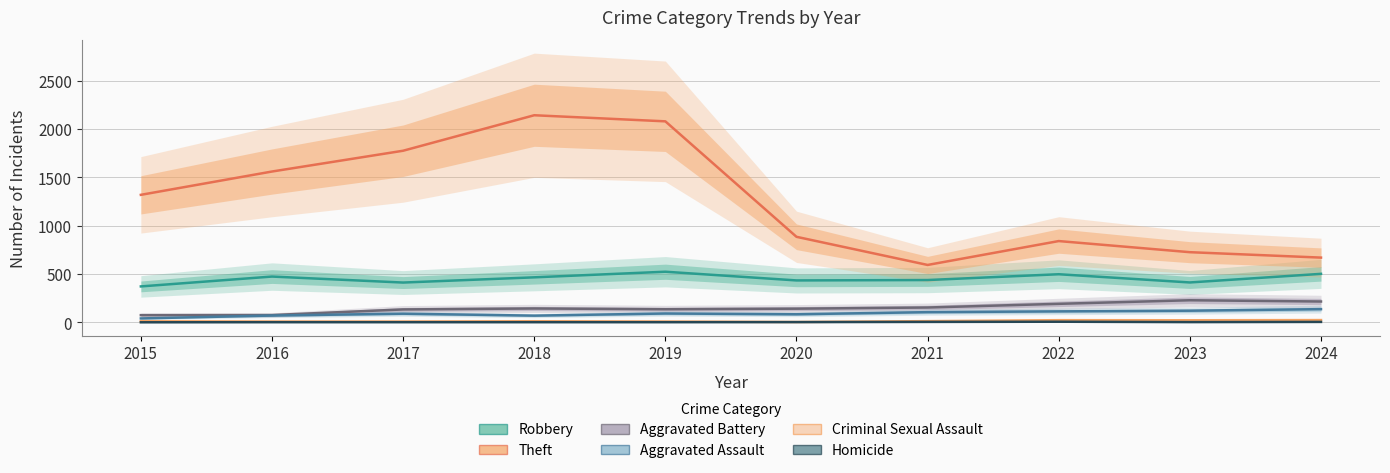

What is the difference between the highest and lowest values at 2016?

1558